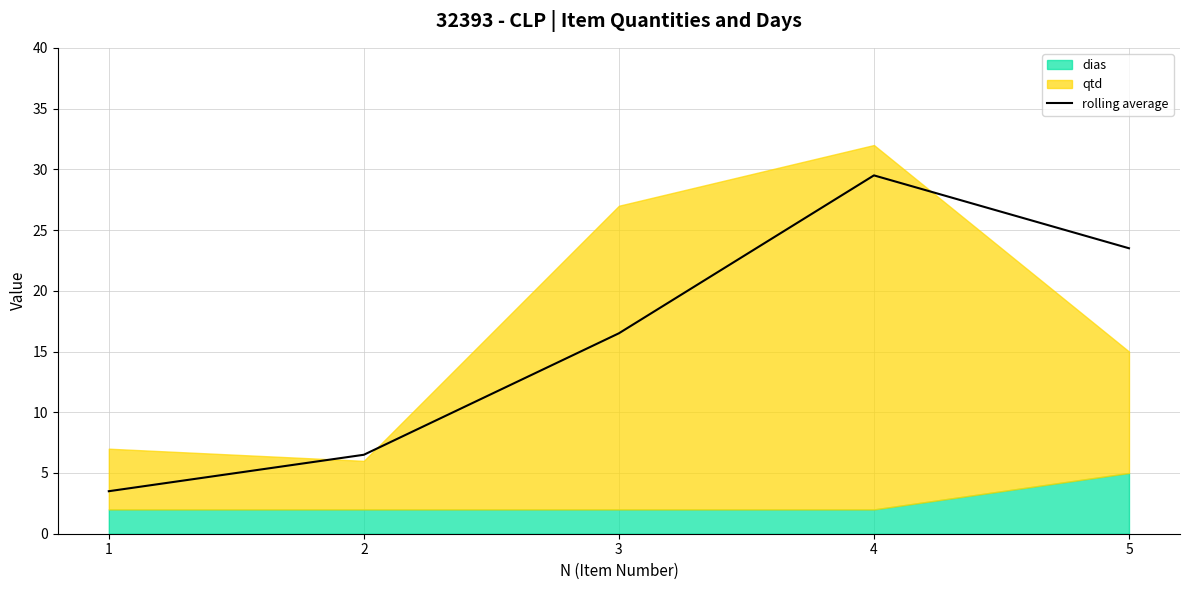

Which label corresponds to the smallest value in the chart?

1